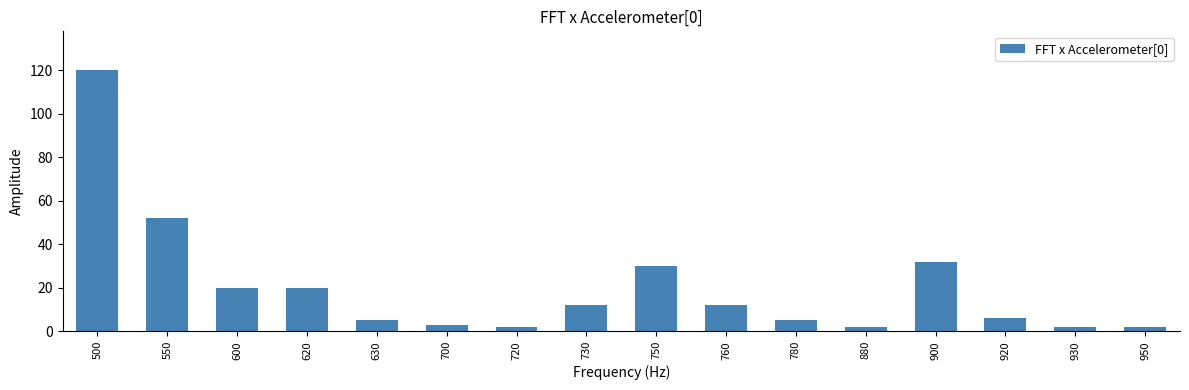

Count the number of categories in the chart.

16